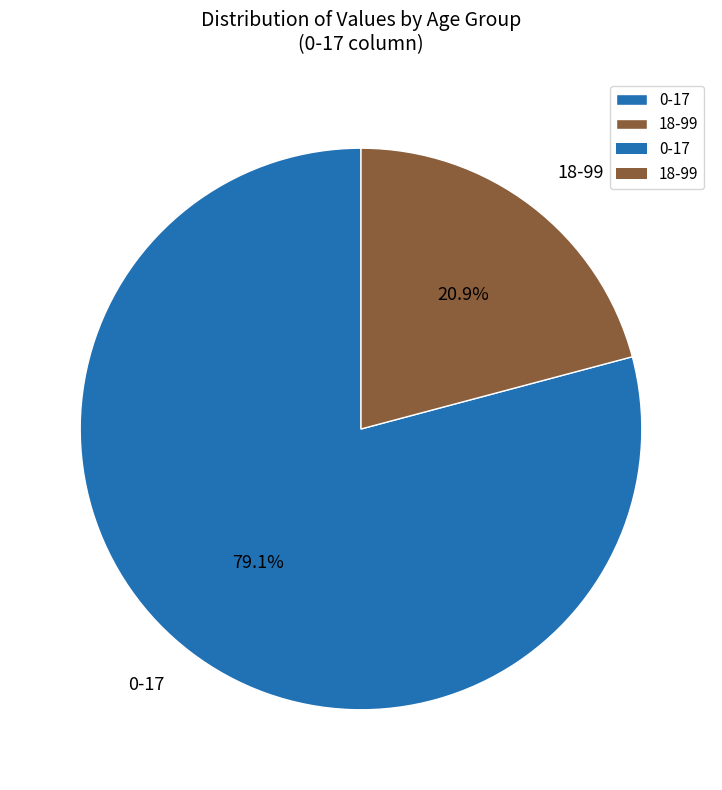

What portion of the pie excludes 0-17?

20.9%